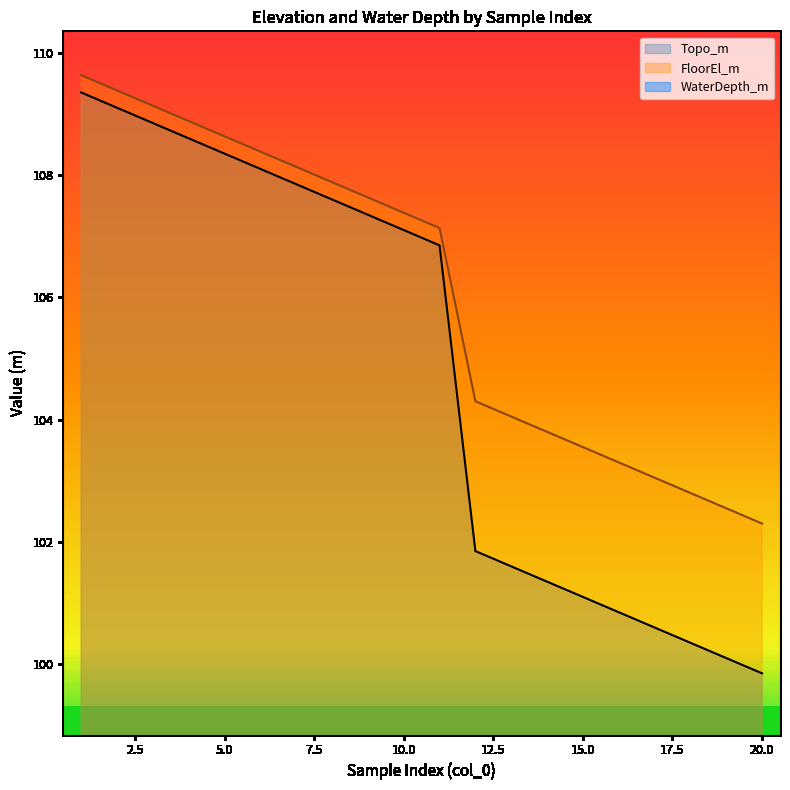

Reading right to left, transcribe all the data shown in this chart.

Topo_m: 99.8	100.1	100.3	100.6	100.8	101.1	101.3	101.6	101.8	106.8	107.1	107.3	107.6	107.8	108.1	108.3	108.6	108.8	109.1	109.3
FloorEl_m: 102.3	102.5	102.8	103.0	103.3	103.5	103.8	104.0	104.3	107.1	107.4	107.6	107.9	108.1	108.4	108.6	108.9	109.1	109.4	109.6
WaterDepth_m: 1.1	0.8	0.6	0.0	0.0	0.0	0.0	0.0	0.0	0.0	0.0	0.0	0.0	0.0	0.0	0.0	0.0	0.0	0.0	0.0